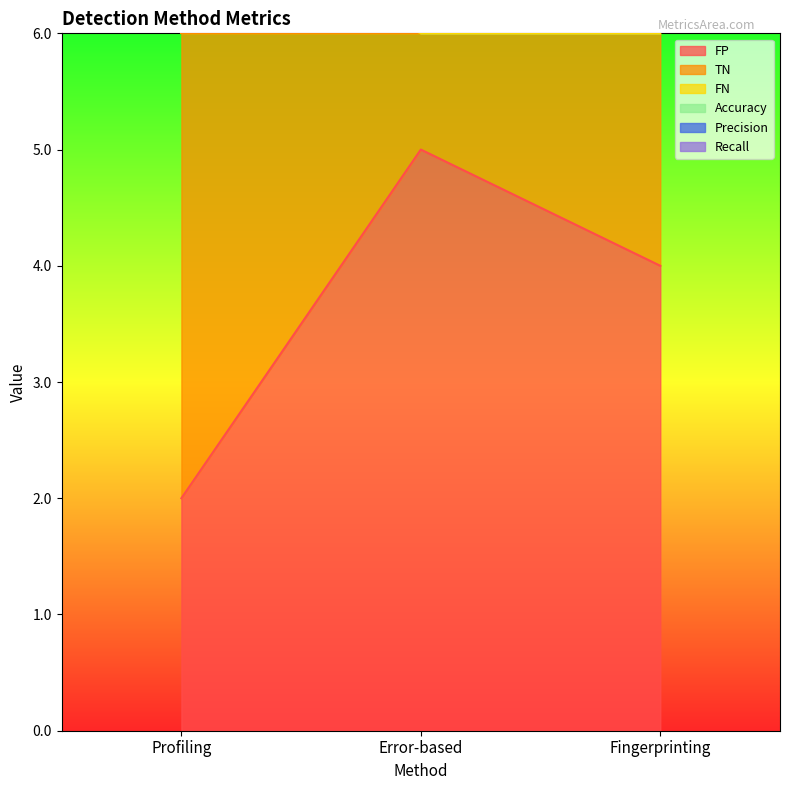

The value of FP at Error-based is 5. True or false?

True